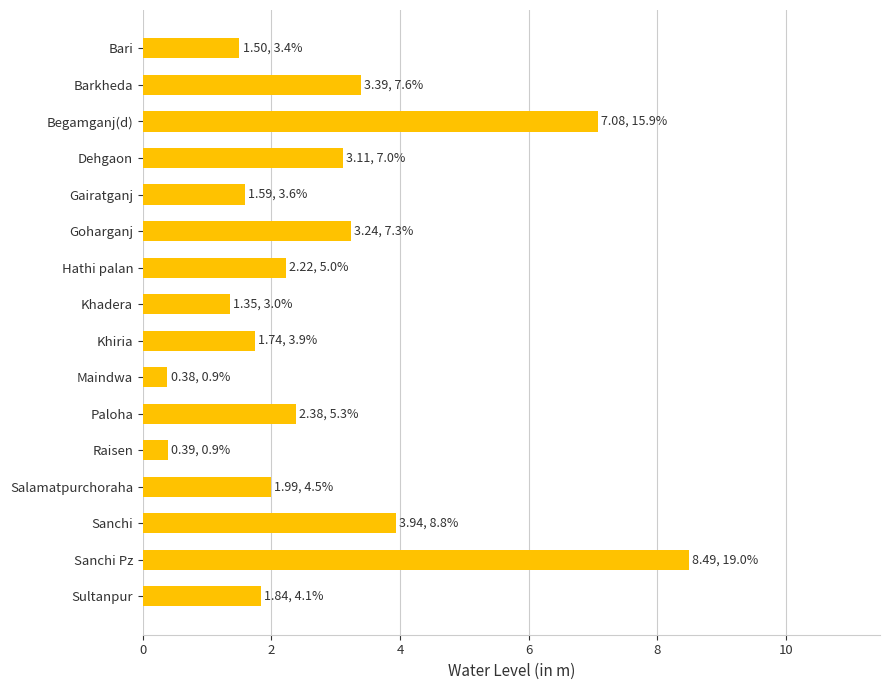

What value does the data have at Sultanpur?

1.8